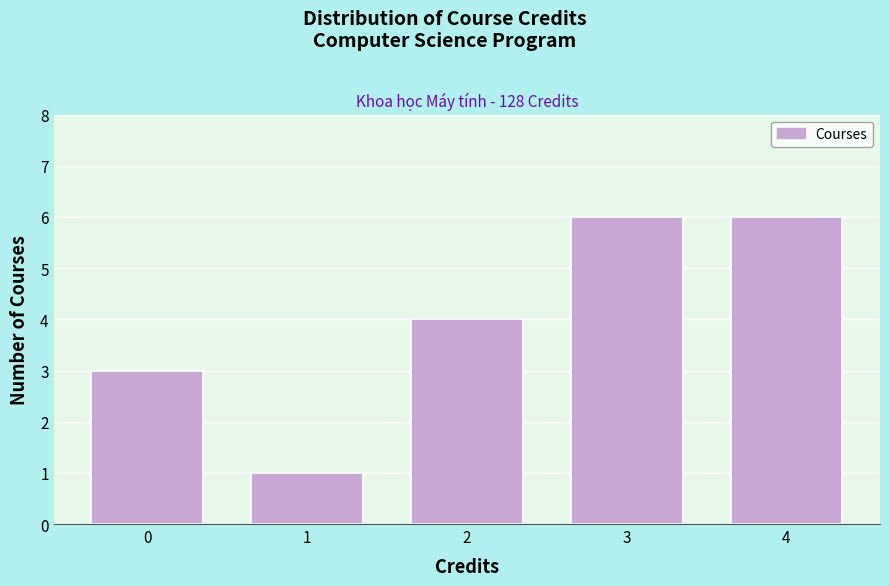

Reading left to right, transcribe all the data shown in this chart.

0=3	1=1	2=4	3=6	4=6